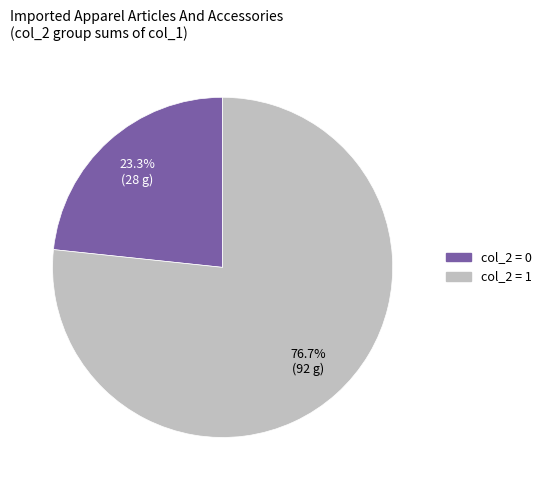

Is there a majority slice in this chart?

Yes